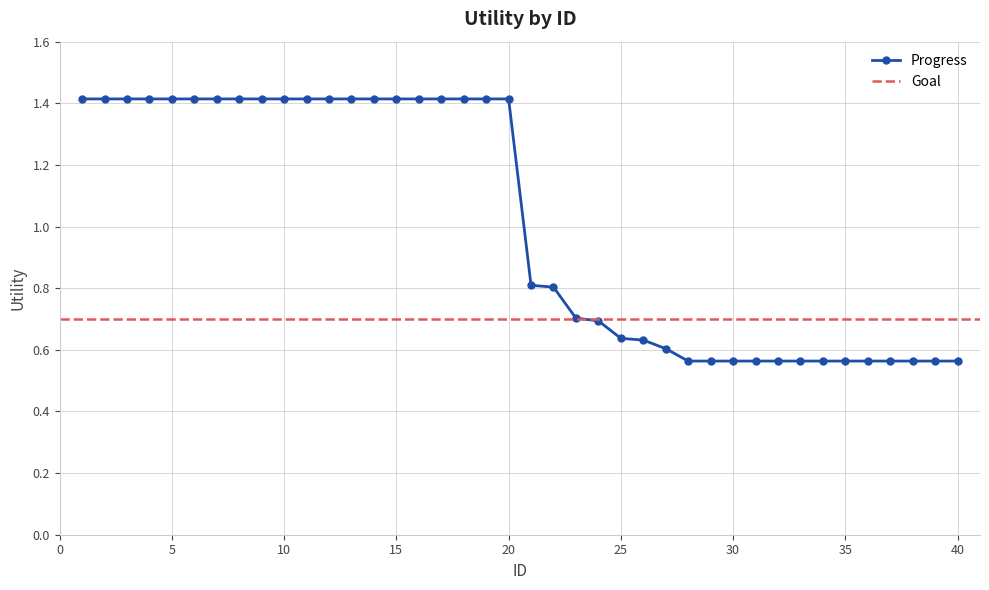

At which label is the value closest to 0?

28